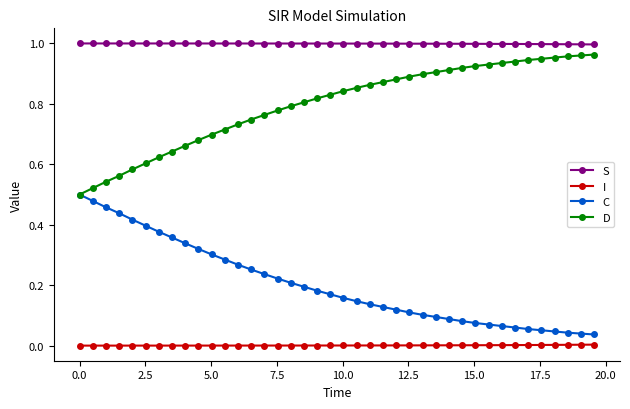

True or false: S and C cross at least once.

False